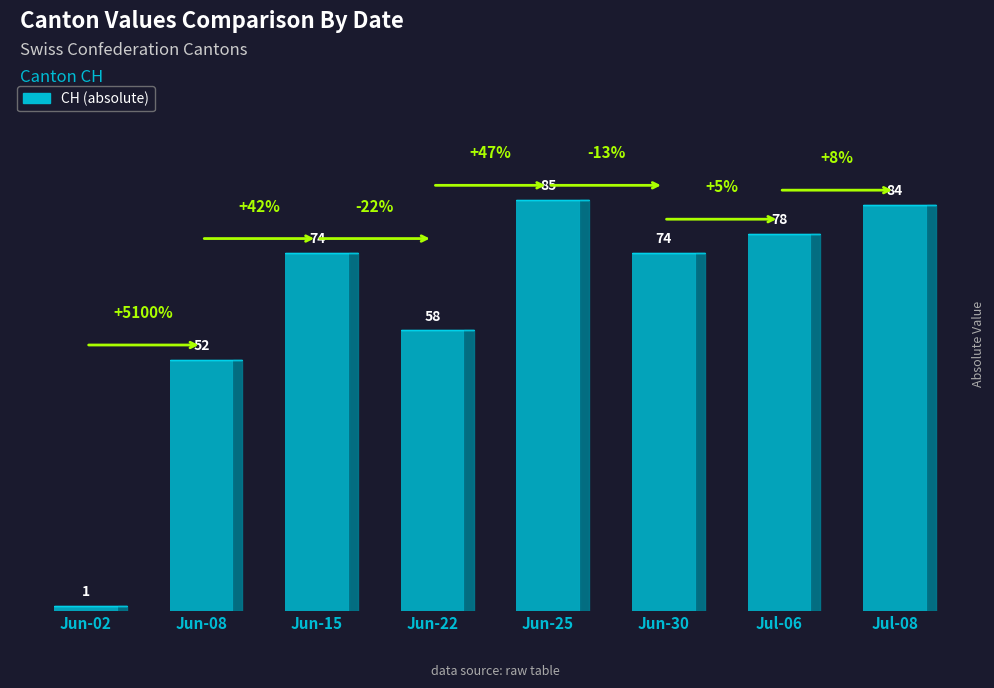

What is the minimum value shown in the chart?

1